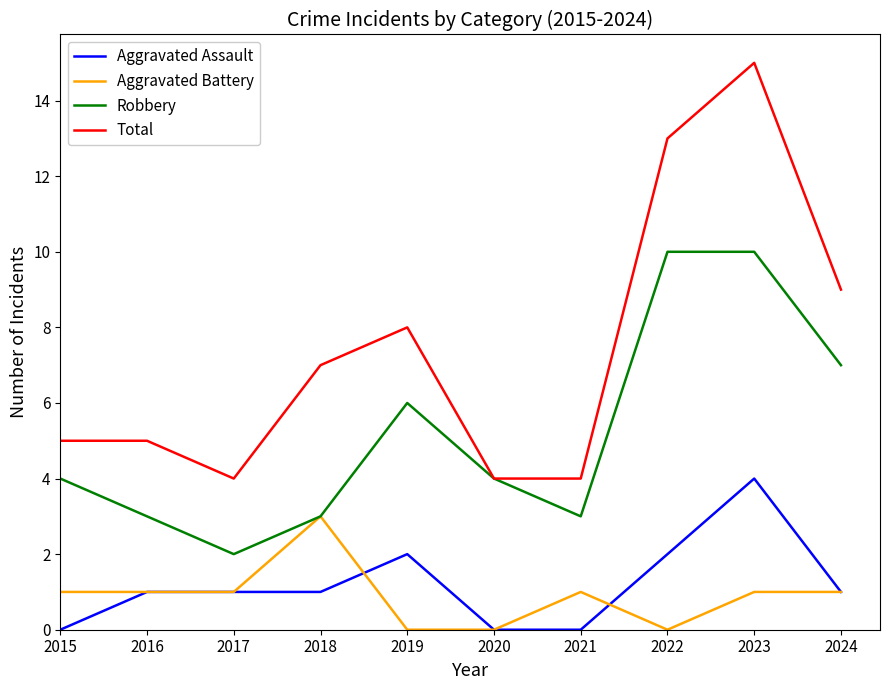

Count the Aggravated Battery values in the range 0 to 1.

9